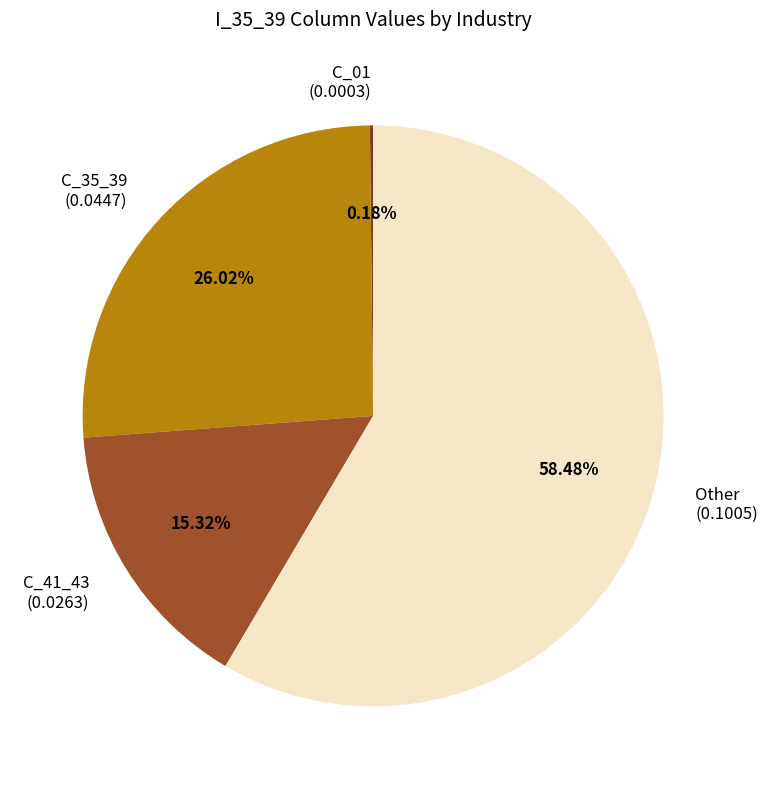

What is the ratio of the value at C_41_43 (0.0263) to the value at C_35_39 (0.0447)?

0.6